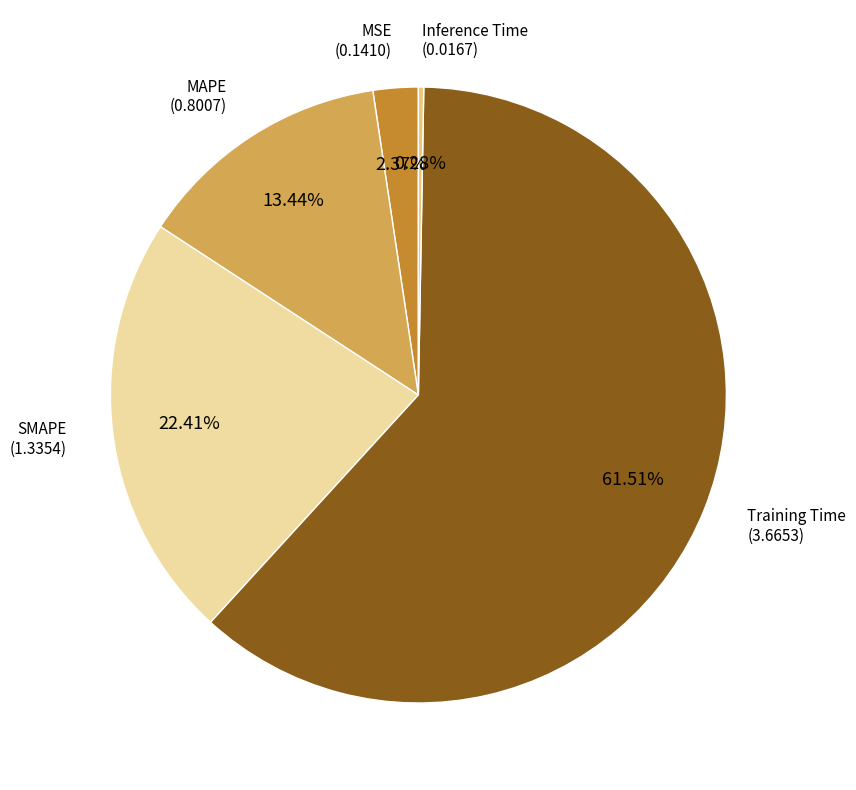

Is there a majority slice in this chart?

Yes